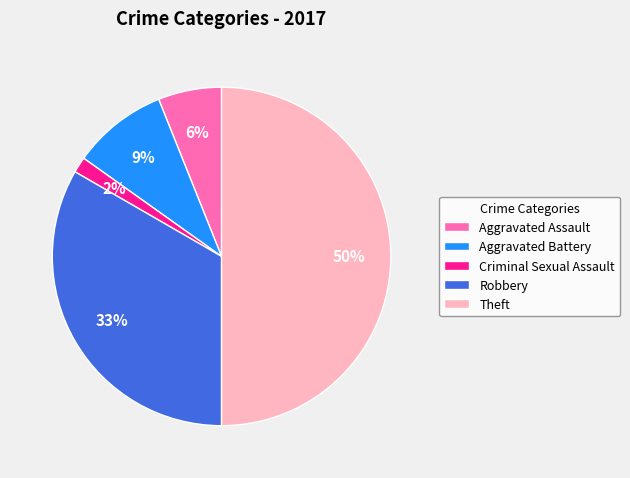

Is Aggravated Battery the majority of the pie?

No